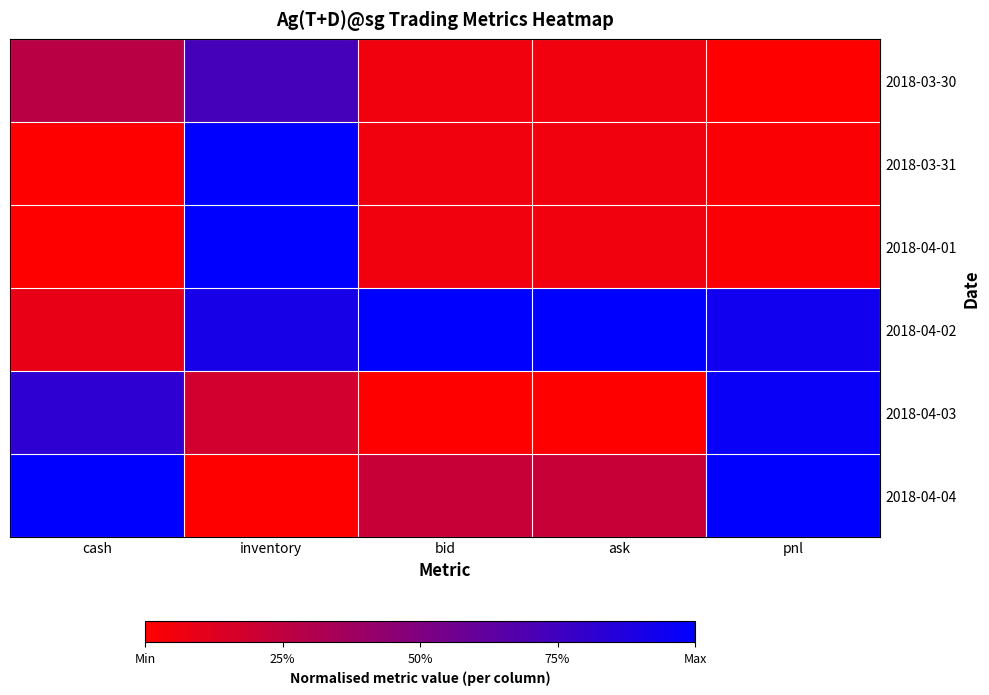

Reading left to right, list all the values displayed in this chart.

2018-03-30: cash=0.3	inventory=0.7	bid=0.1	ask=0.1	pnl=0.0
2018-03-31: cash=0.0	inventory=1.0	bid=0.1	ask=0.1	pnl=0.0
2018-04-01: cash=0.0	inventory=1.0	bid=0.1	ask=0.1	pnl=0.0
2018-04-02: cash=0.1	inventory=0.9	bid=1.0	ask=1.0	pnl=0.9
2018-04-03: cash=0.8	inventory=0.2	bid=0.0	ask=0.0	pnl=1.0
2018-04-04: cash=1.0	inventory=0.0	bid=0.2	ask=0.2	pnl=1.0